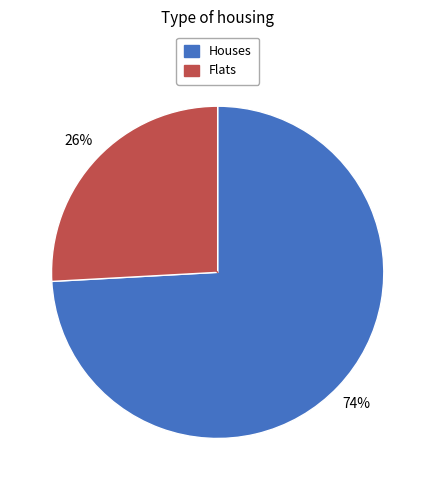

How many slices are in this pie chart?

2